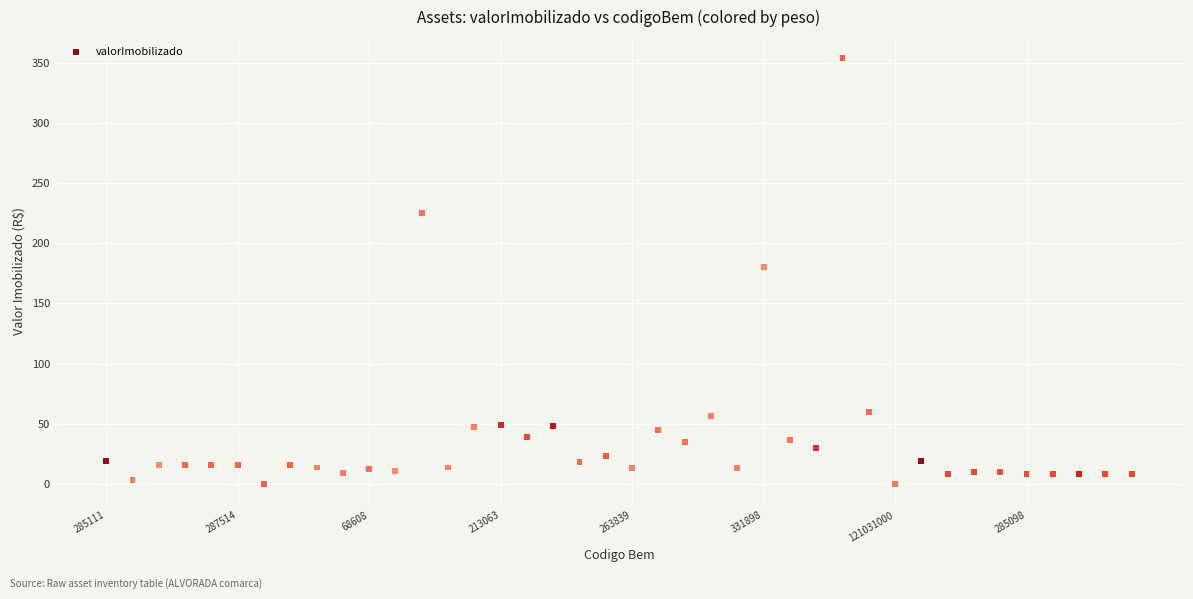

What Y value in the scatter plot is closest to 176?

180.4